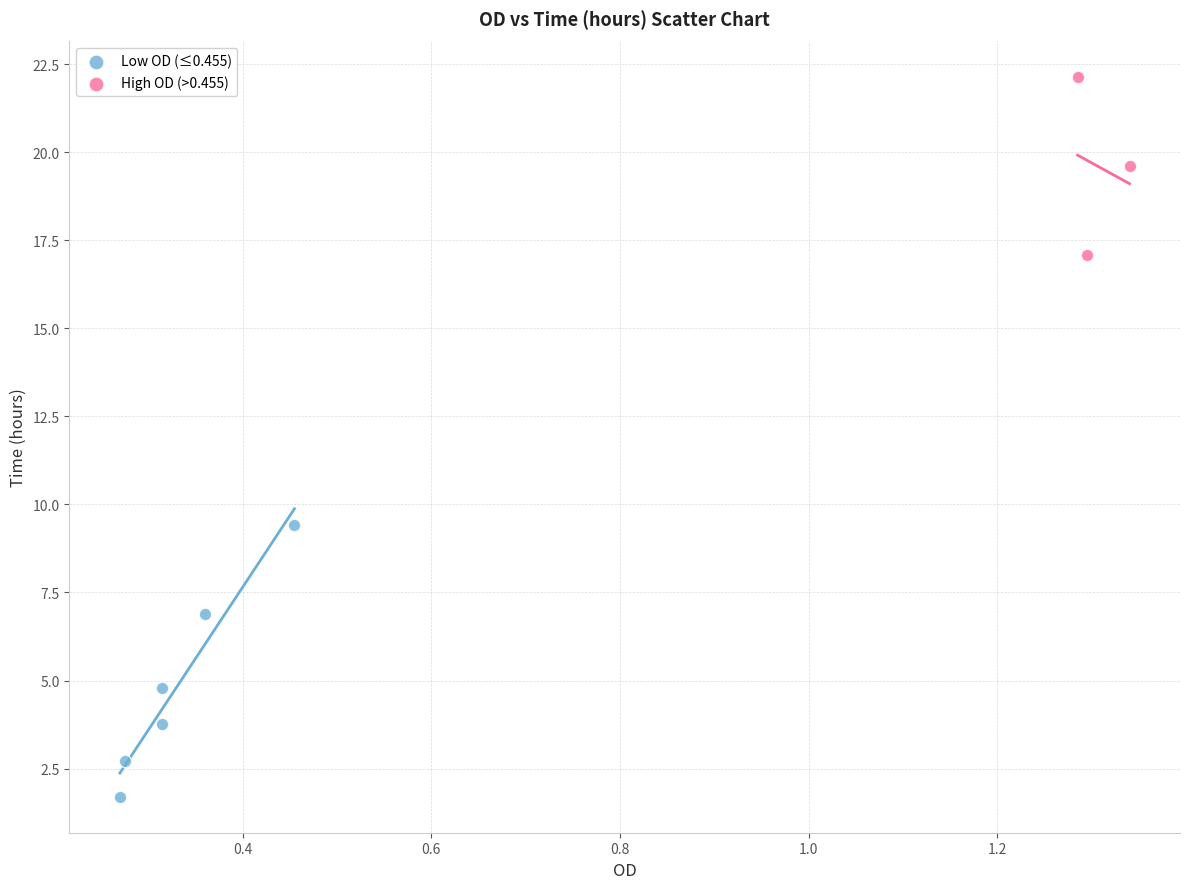

Which series reaches the maximum Y coordinate?

High OD (>0.455)